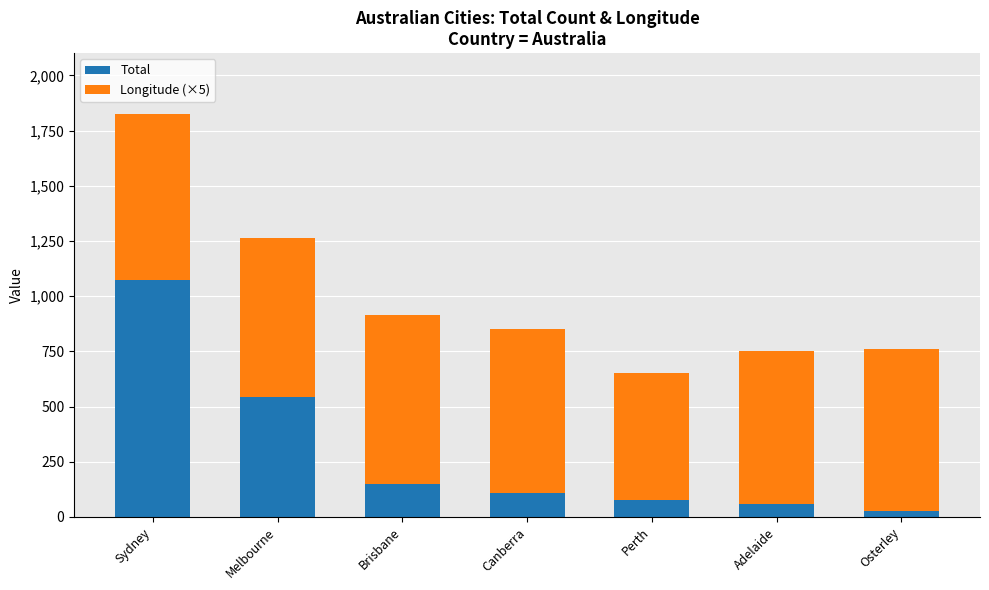

Count the number of categories in the chart.

7